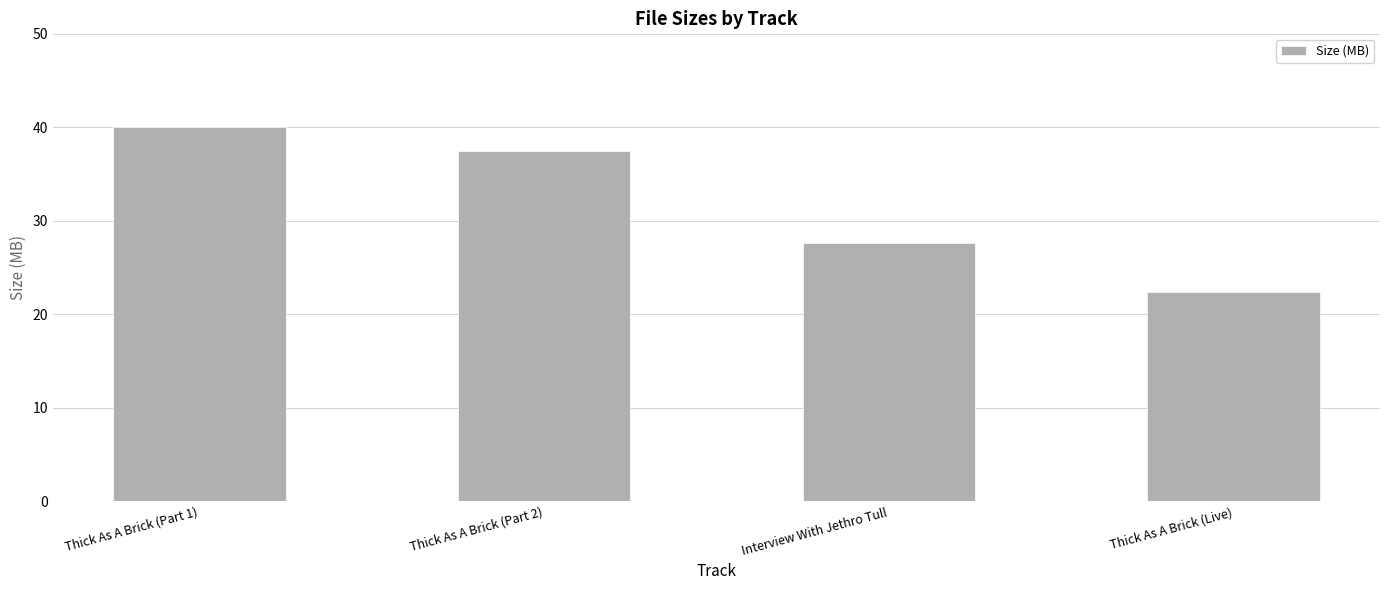

True or false: the data shows 27.7 at Interview With Jethro Tull.

True